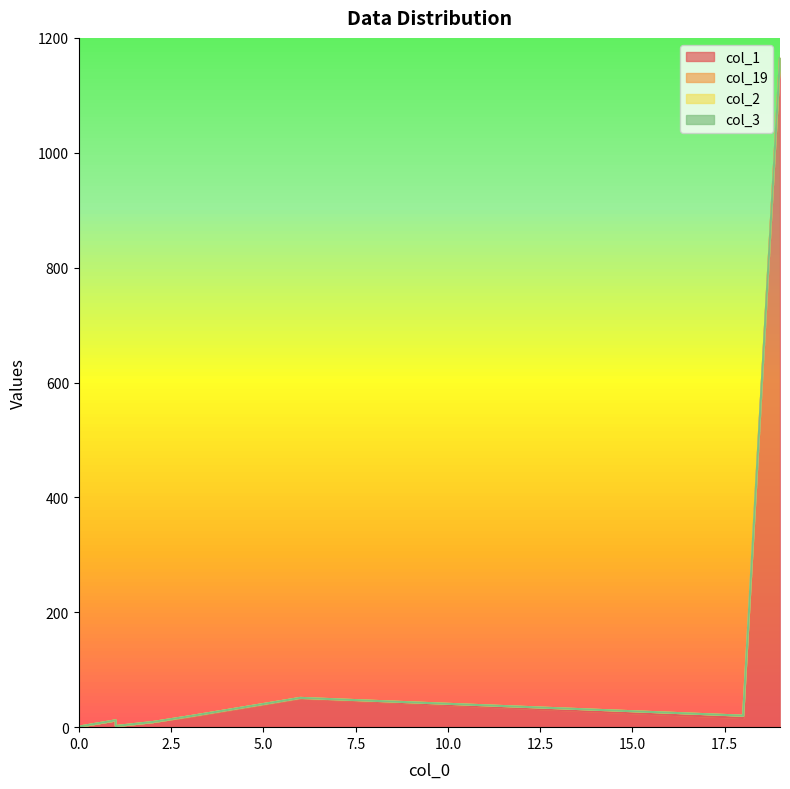

Between 10 and 14, which is larger?

10